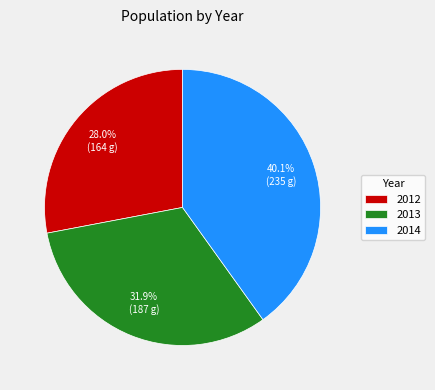

The 2014 slice represents 34% of the pie. True or false?

False